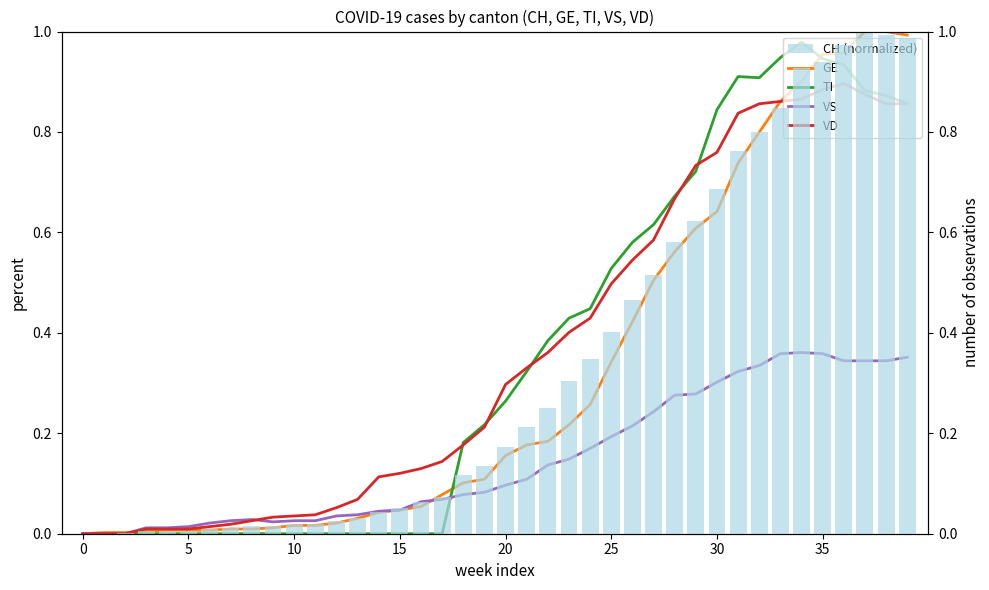

Reading left to right, list all the values displayed in this chart.

GE: 0.0	0.0	0.0	0.0	0.0	0.0	0.0	0.0	0.0	0.0	0.0	0.0	0.0	0.0	0.0	0.0	0.1	0.1	0.1	0.1	0.2	0.2	0.2	0.2	0.3	0.3	0.4	0.5	0.6	0.6	0.6	0.7	0.8	0.9	0.9	1.0	1.0	1.0	1.0	1.0
TI: 0.0	0.0	0.0	0.0	0.0	0.0	0.0	0.0	0.0	0.0	0.0	0.0	0.0	0.0	0.0	0.0	0.0	0.0	0.2	0.2	0.3	0.3	0.4	0.4	0.4	0.5	0.6	0.6	0.7	0.7	0.8	0.9	0.9	0.9	1.0	0.9	0.9	0.9	0.9	0.9
VS: 0.0	0.0	0.0	0.0	0.0	0.0	0.0	0.0	0.0	0.0	0.0	0.0	0.0	0.0	0.0	0.0	0.1	0.1	0.1	0.1	0.1	0.1	0.1	0.1	0.2	0.2	0.2	0.2	0.3	0.3	0.3	0.3	0.3	0.4	0.4	0.4	0.3	0.3	0.3	0.4
VD: 0.0	0.0	0.0	0.0	0.0	0.0	0.0	0.0	0.0	0.0	0.0	0.0	0.1	0.1	0.1	0.1	0.1	0.1	0.2	0.2	0.3	0.3	0.4	0.4	0.4	0.5	0.5	0.6	0.7	0.7	0.8	0.8	0.9	0.9	0.9	0.9	0.9	0.9	0.9	0.9
CH (normalized): 0.0	0.0	0.0	0.0	0.0	0.0	0.0	0.0	0.0	0.0	0.0	0.0	0.0	0.0	0.0	0.1	0.1	0.1	0.1	0.1	0.2	0.2	0.3	0.3	0.3	0.4	0.5	0.5	0.6	0.6	0.7	0.8	0.8	0.8	0.9	0.9	1.0	1.0	1.0	1.0